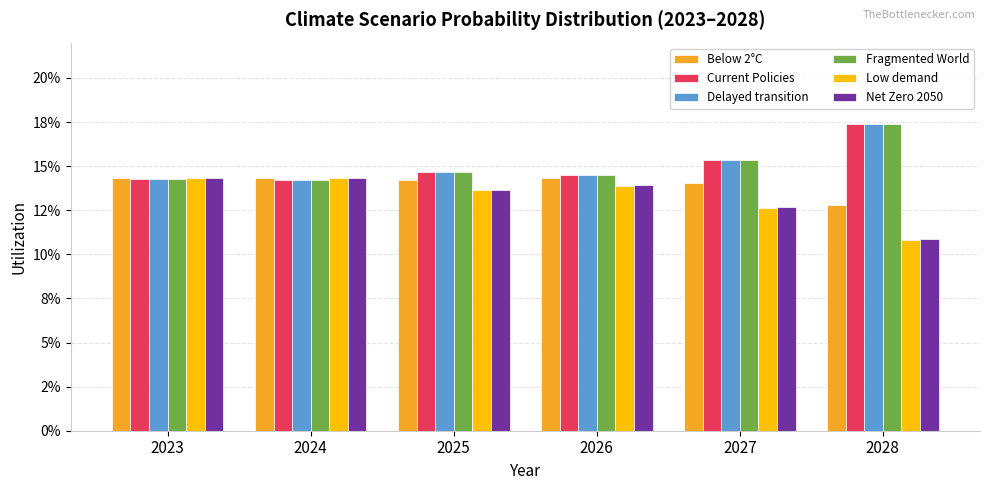

Are the bars grouped side by side (vs. stacked)?

Yes